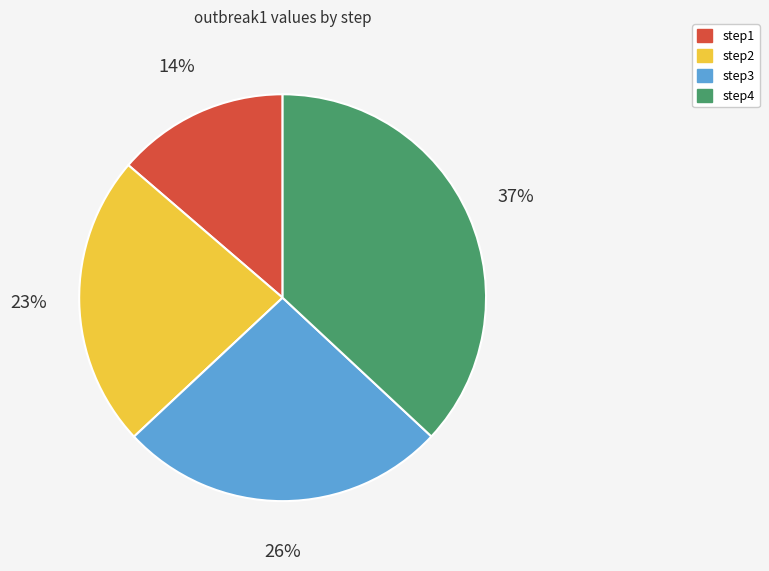

The step2 slice represents 23% of the pie. True or false?

True